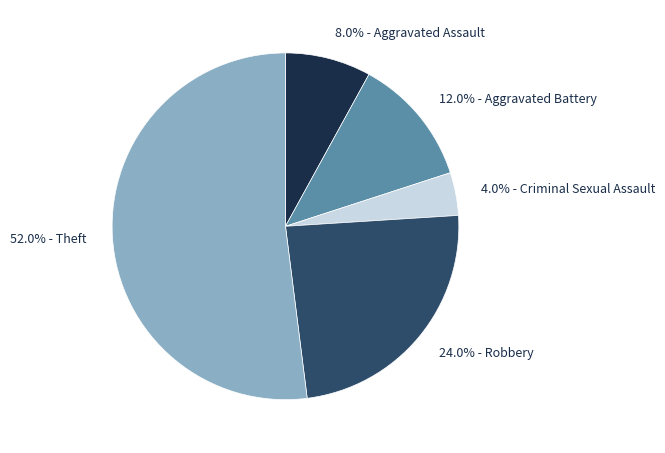

Which has a higher value, 4.0% - Criminal Sexual Assault or 24.0% - Robbery?

24.0% - Robbery